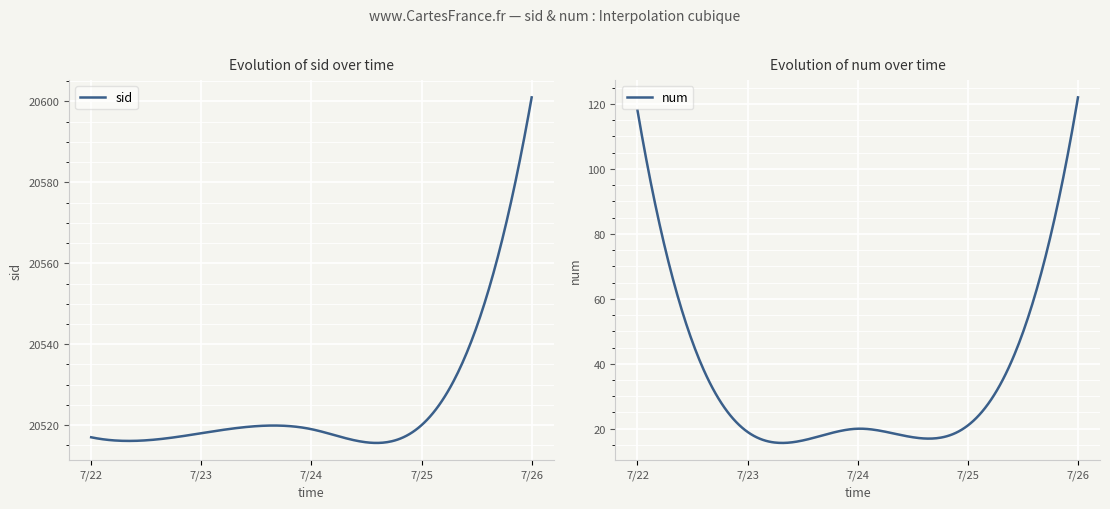

True or false: sid and num intersect in this chart.

False